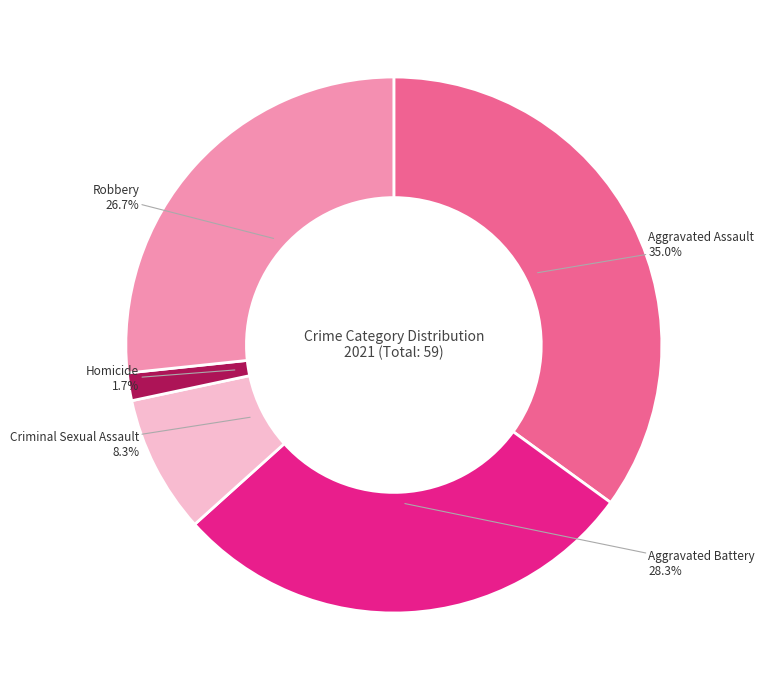

Does any single category account for the majority?

No